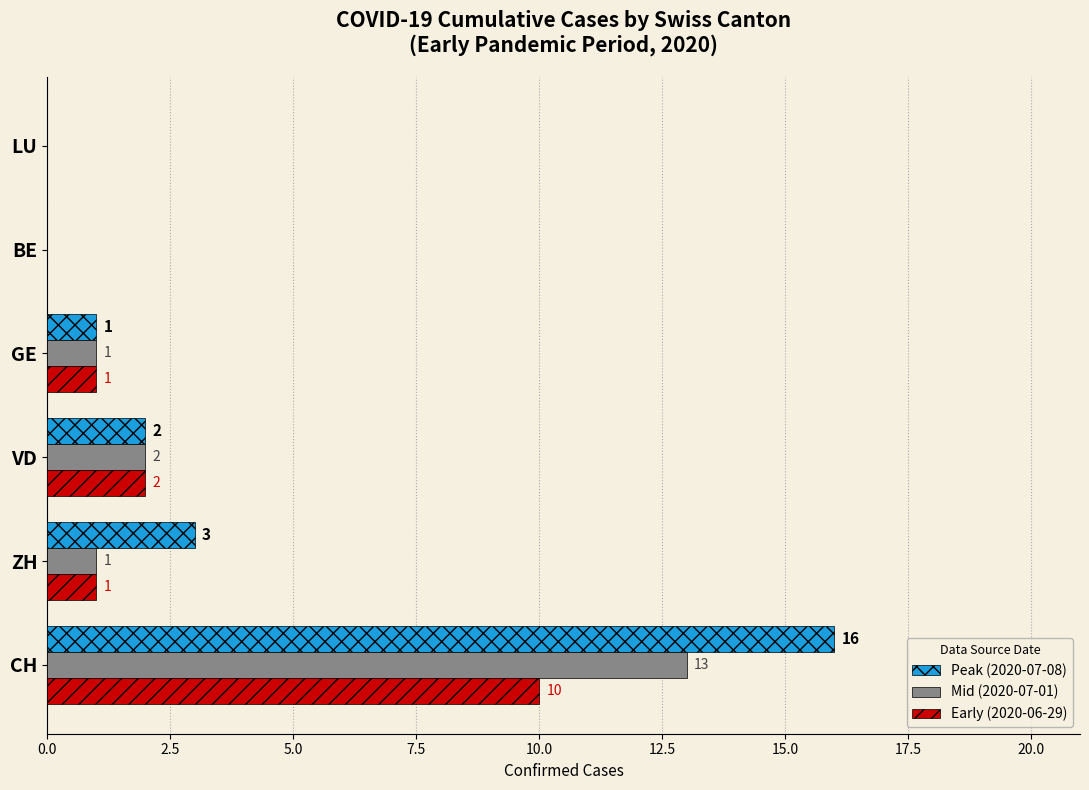

What is the sum of all Early (2020-06-29) values?

14